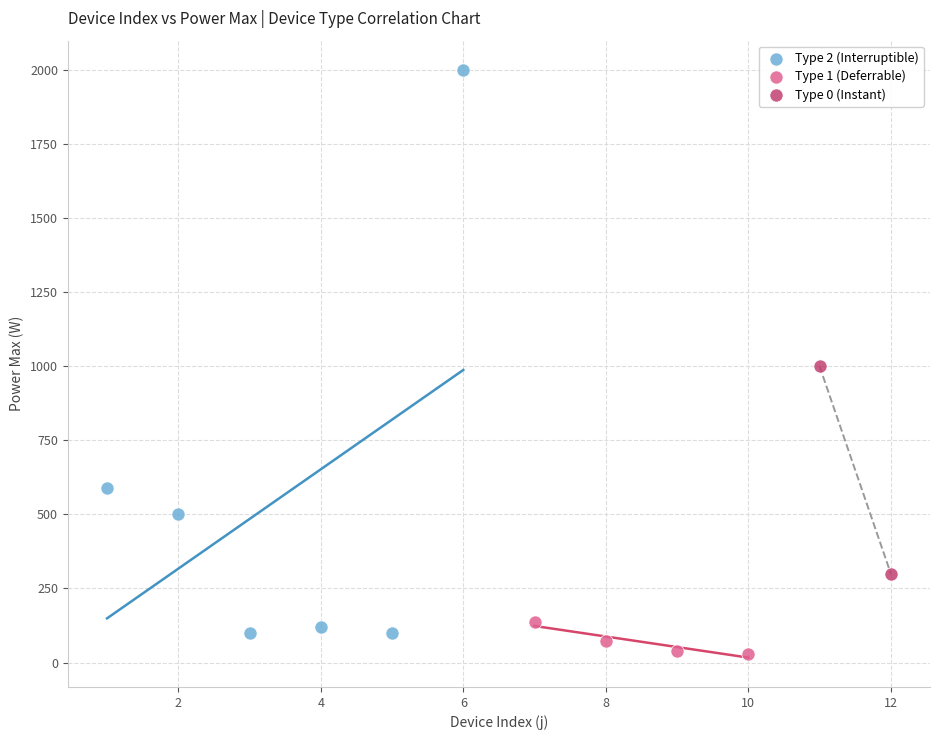

Which series reaches the maximum Y coordinate?

Type 2 (Interruptible)